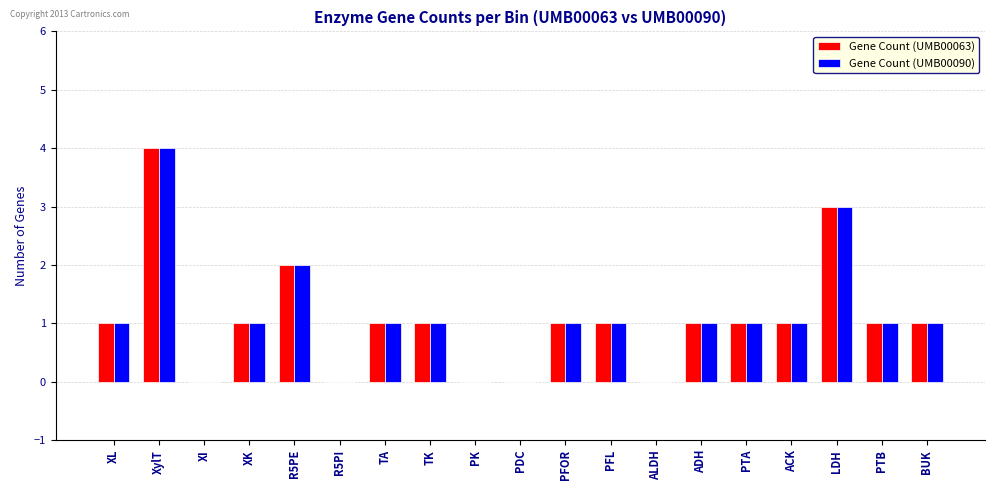

At which category is the sum across all series the highest?

XylT